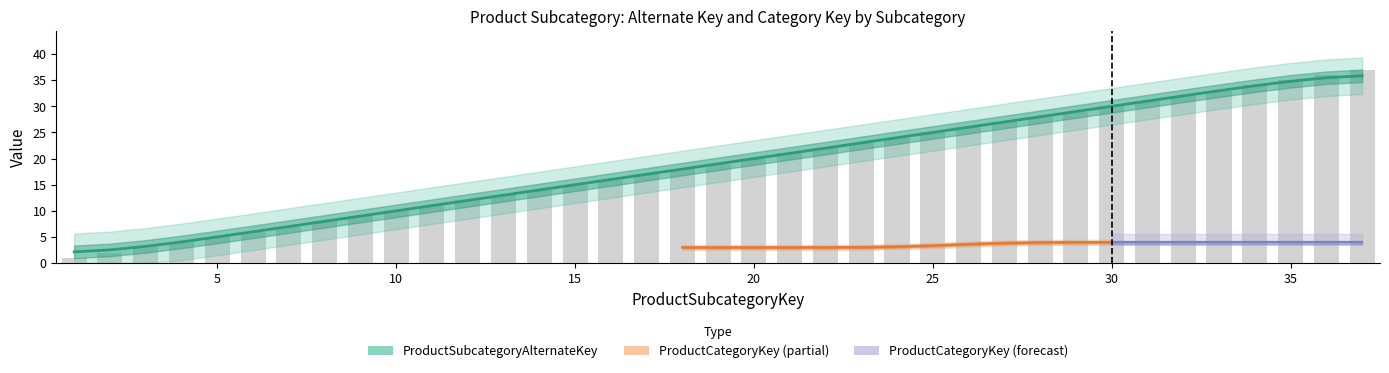

At which category does the chart reach its minimum across all series?

1